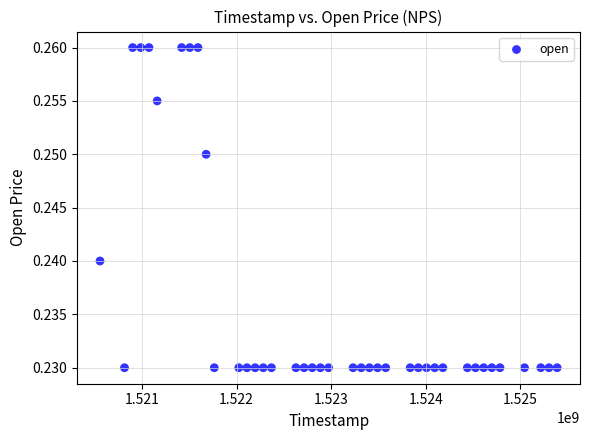

What is the range of X values (max minus min)?

4838400.0